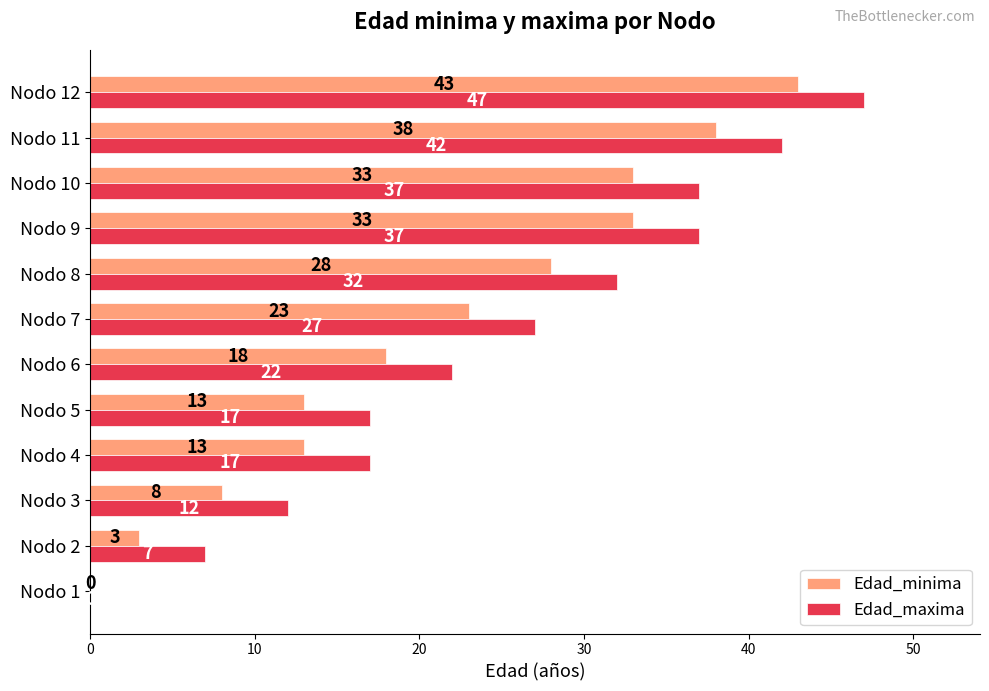

What is the sum of the Edad_maxima values at Nodo 7 and Nodo 11?

69